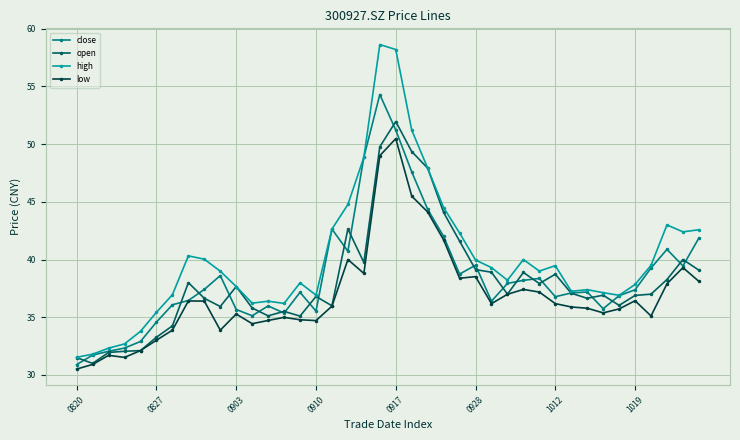

How many categories are shown in the chart?

40